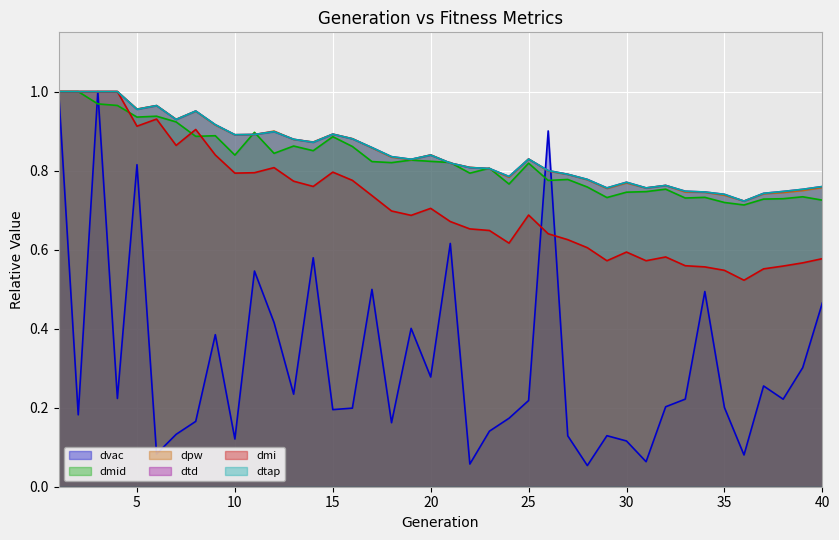

What is the sum of all dvac values?

12.7